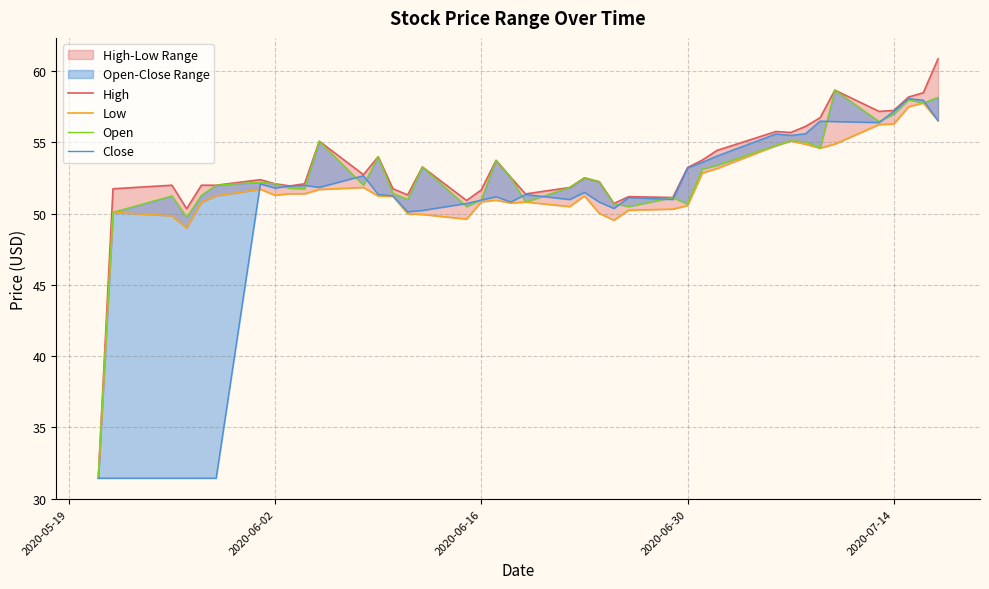

Reading left to right, list all the values displayed in this chart.

High: 31.4	51.8	52.0	50.4	52.0	52.0	52.4	52.1	52.0	52.1	55.1	52.7	54.0	51.8	51.3	53.3	50.9	51.7	53.8	52.5	51.4	51.8	52.5	52.2	50.7	51.2	51.1	53.2	53.8	54.4	55.8	55.7	56.1	56.7	58.7	57.2	57.2	58.2	58.5	60.9
Low: 31.4	50.1	49.9	49.0	50.8	51.2	51.7	51.3	51.4	51.4	51.7	51.8	51.2	51.2	50.0	50.0	49.6	50.8	51.0	50.8	50.8	50.5	51.2	50.0	49.5	50.2	50.3	50.6	52.9	53.2	54.8	55.1	54.9	54.6	54.9	56.3	56.3	57.5	57.8	56.5
Open: 31.4	50.1	51.2	49.8	51.3	52.0	52.2	52.1	51.8	51.8	55.1	52.0	54.0	51.4	51.0	53.3	50.5	51.0	53.8	52.5	50.8	51.8	52.5	52.2	50.7	50.5	51.1	50.7	53.1	53.4	54.8	55.1	55.1	54.6	58.7	56.5	57.0	58.0	57.8	58.2
Close: 31.4	31.4	31.4	31.4	31.4	31.4	52.1	51.8	52.0	52.0	51.9	52.7	51.4	51.2	50.1	50.2	50.7	51.0	51.2	50.8	51.4	51.0	51.5	50.8	50.4	51.1	51.0	53.2	53.6	54.0	55.6	55.5	55.6	56.5	56.5	56.4	57.2	58.1	58.0	56.5